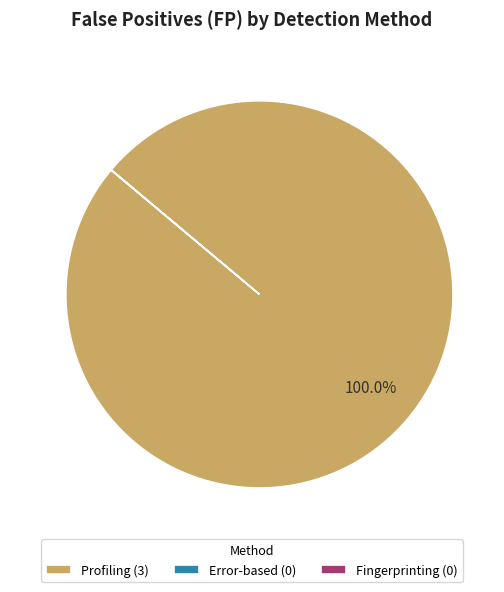

Does Profiling account for over 50% of the chart?

Yes